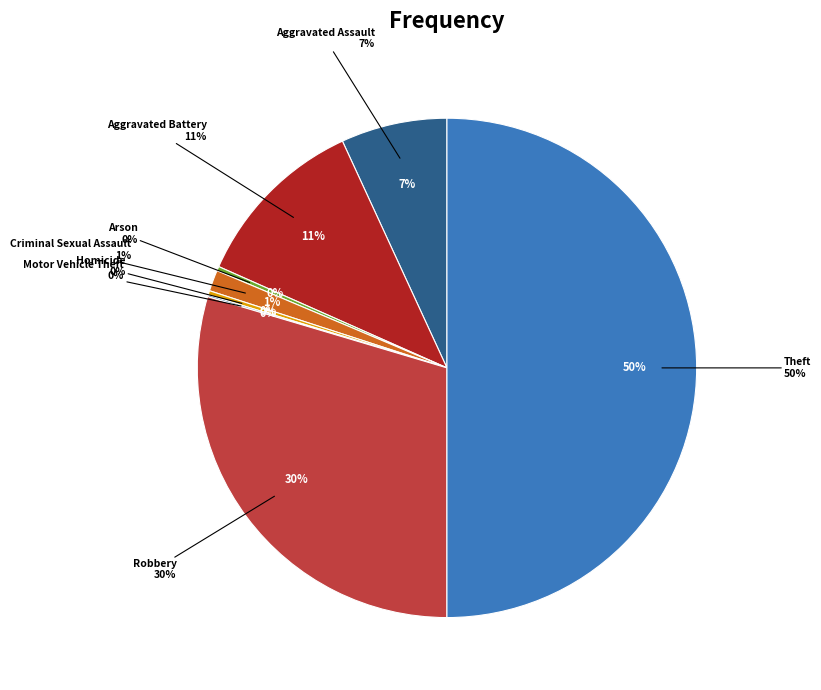

Rank the categories by value from lowest to highest.

Burglary, Motor Vehicle Theft, Arson, Homicide, Criminal Sexual Assault, Aggravated Assault, Aggravated Battery, Robbery, Theft